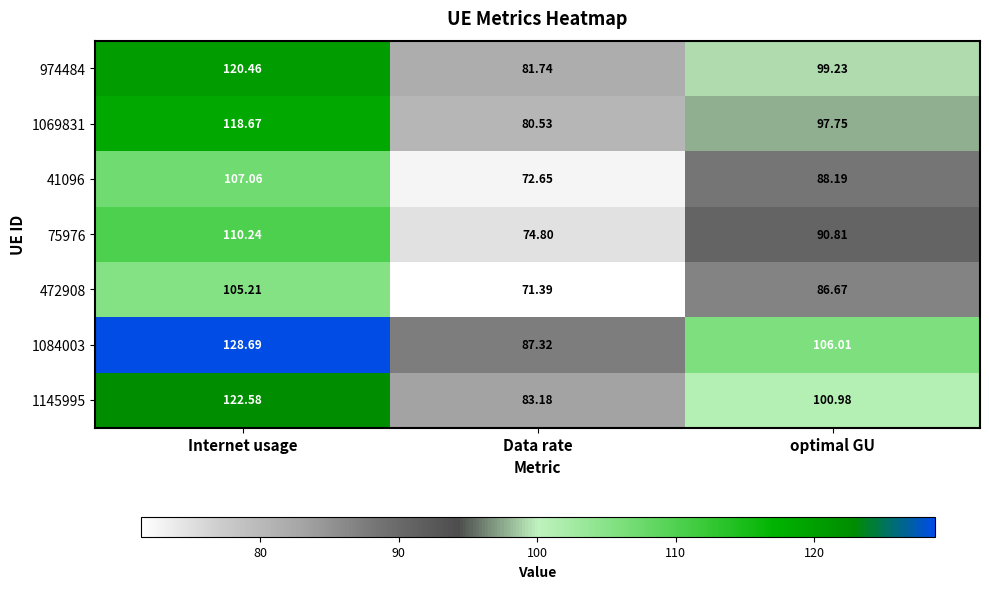

At which category is the sum across all series the highest?

Internet usage